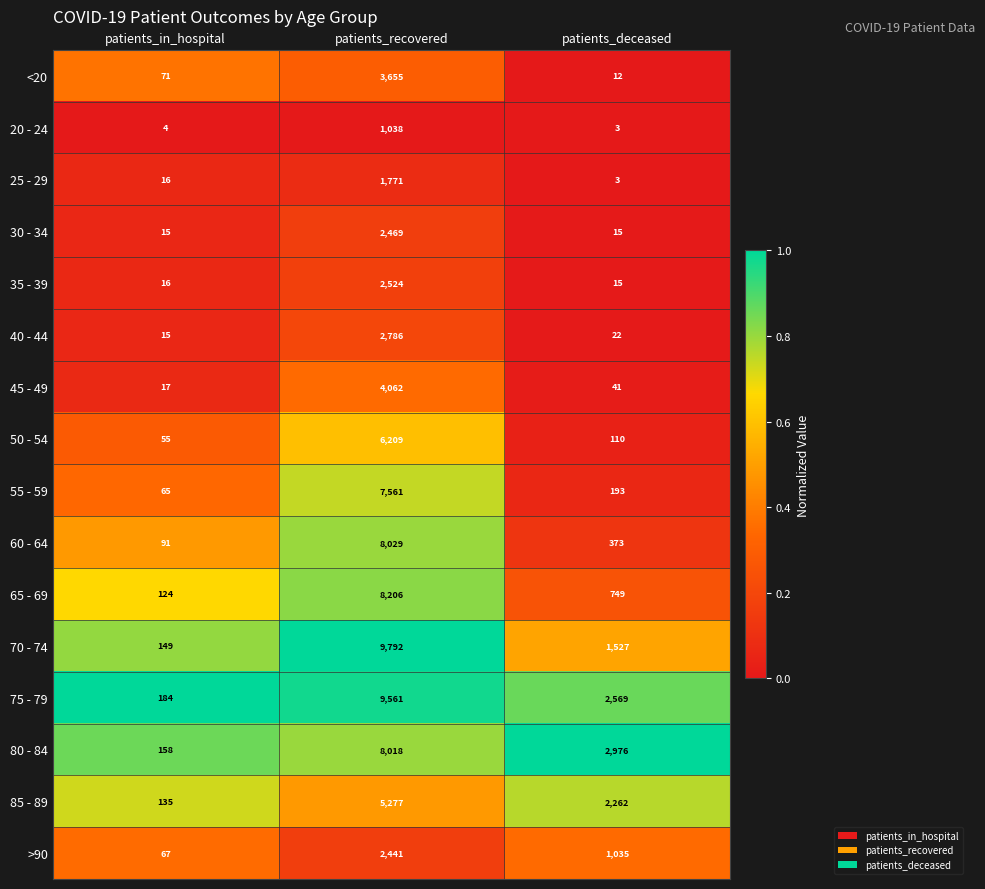

What is the average value of the 30 - 34 series?

833